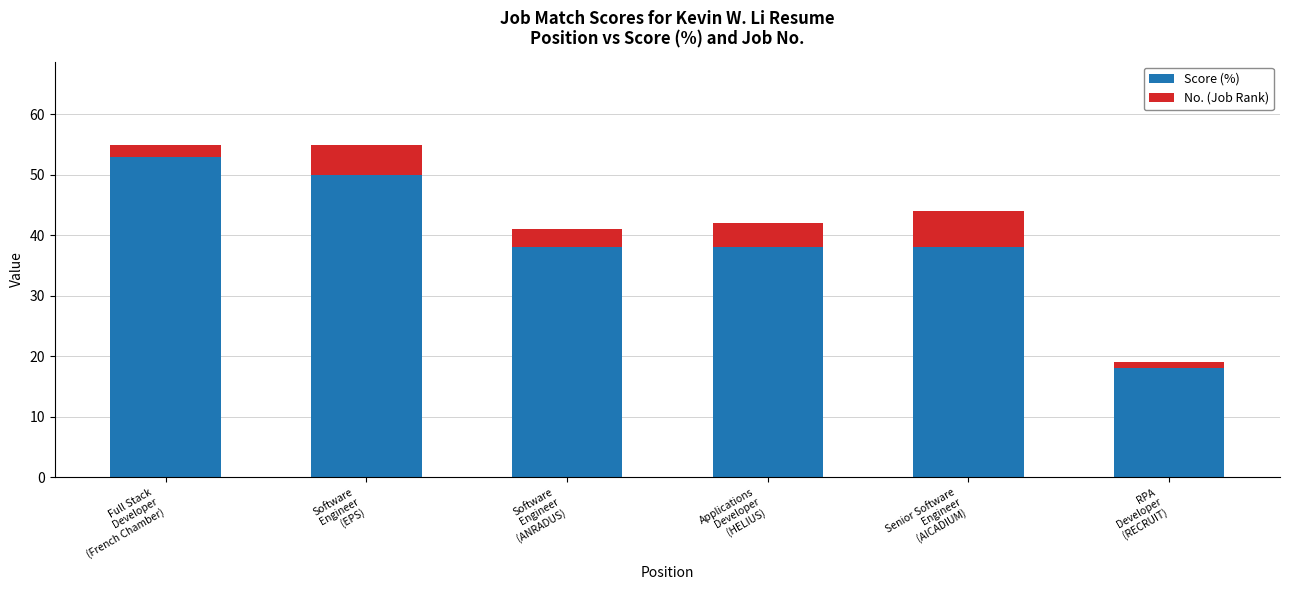

What is the minimum value for Score (%)?

18